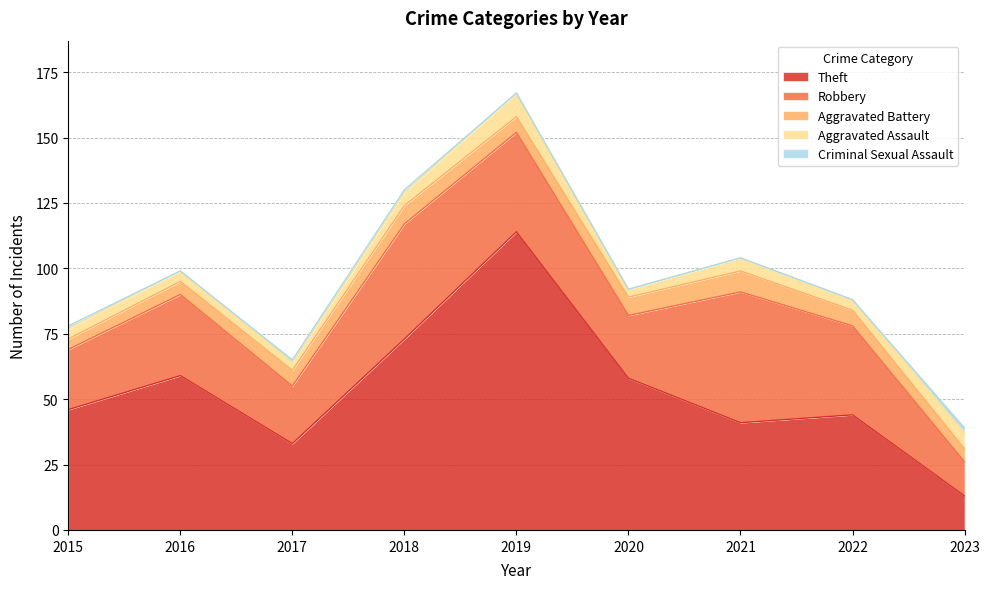

How many lines are shown in the chart?

5